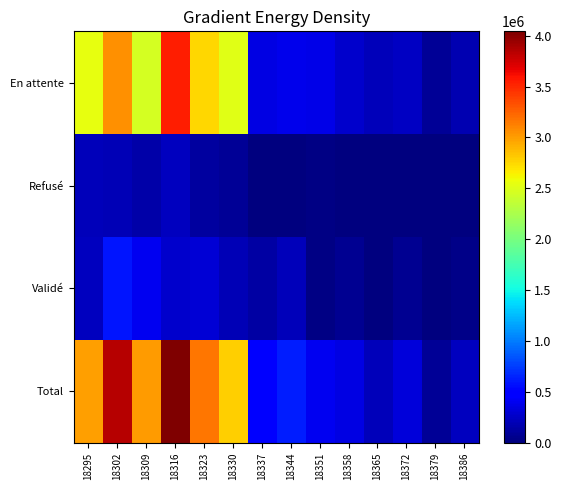

At how many categories does at least one series exceed 3053559?

3